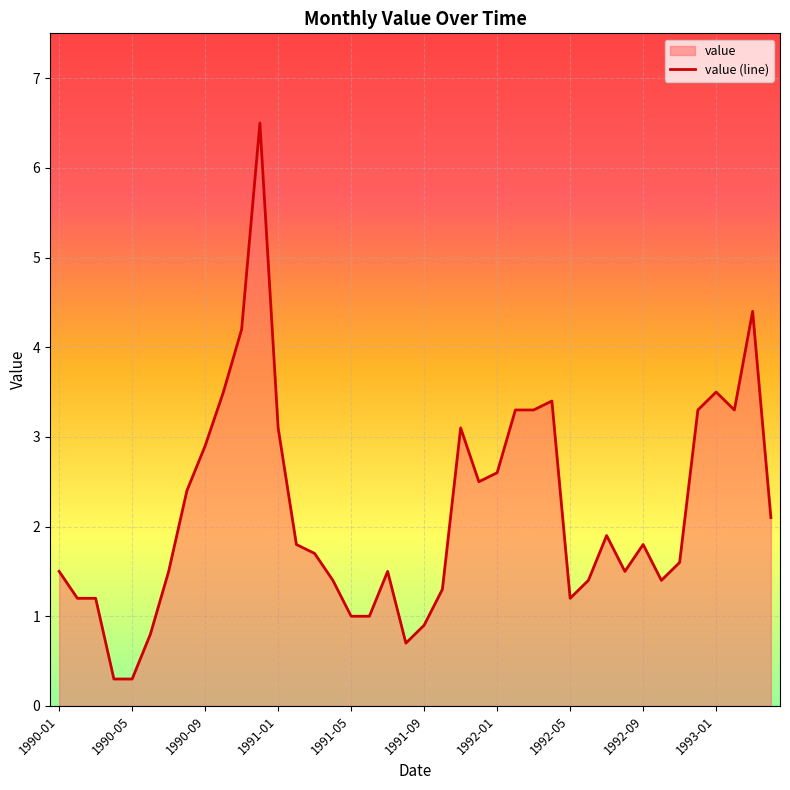

Is it true that the value at 15 is 2.0?

False